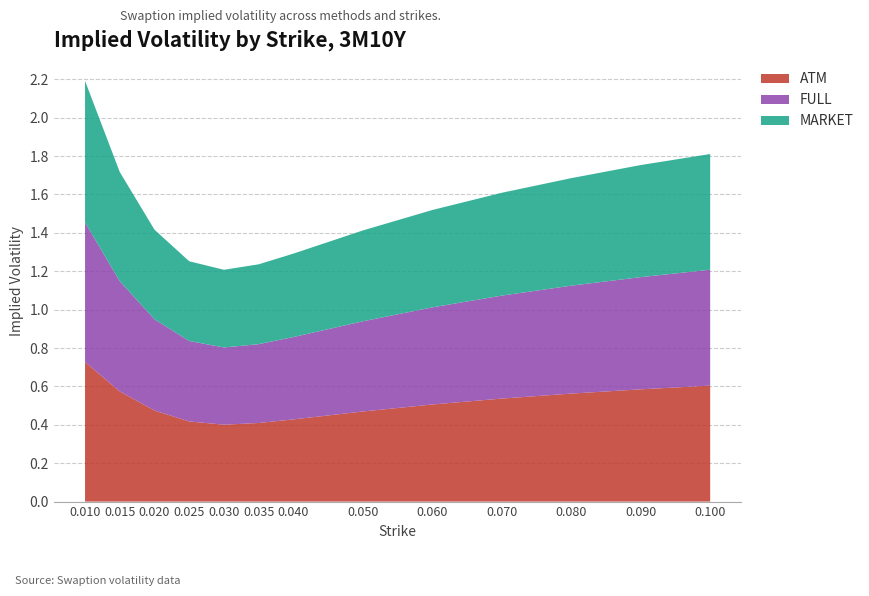

Reading left to right, list all the values displayed in this chart.

ATM: 0.7	0.6	0.5	0.4	0.4	0.4	0.4	0.5	0.5	0.5	0.6	0.6	0.6
FULL: 0.7	0.6	0.5	0.4	0.4	0.4	0.4	0.5	0.5	0.5	0.6	0.6	0.6
MARKET: 0.7	0.6	0.5	0.4	0.4	0.4	0.4	0.5	0.5	0.5	0.6	0.6	0.6